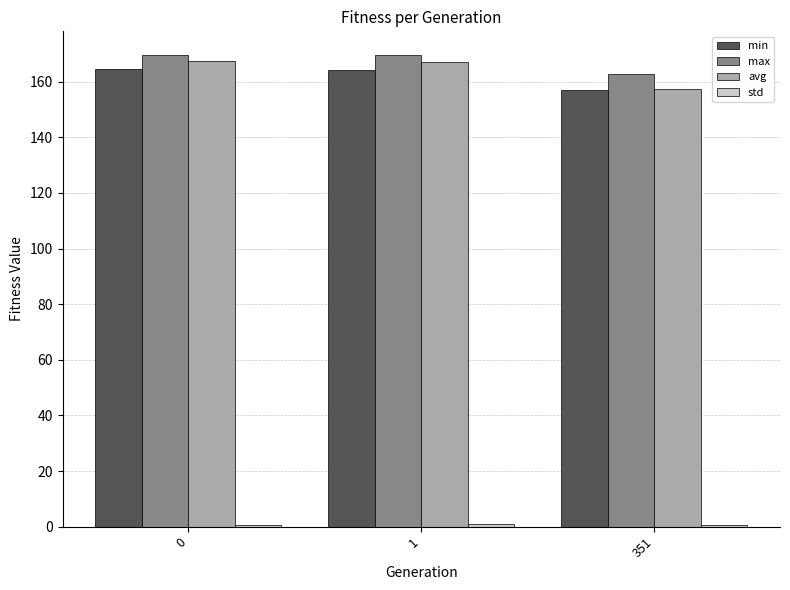

What is the lowest value of the avg series?

157.3